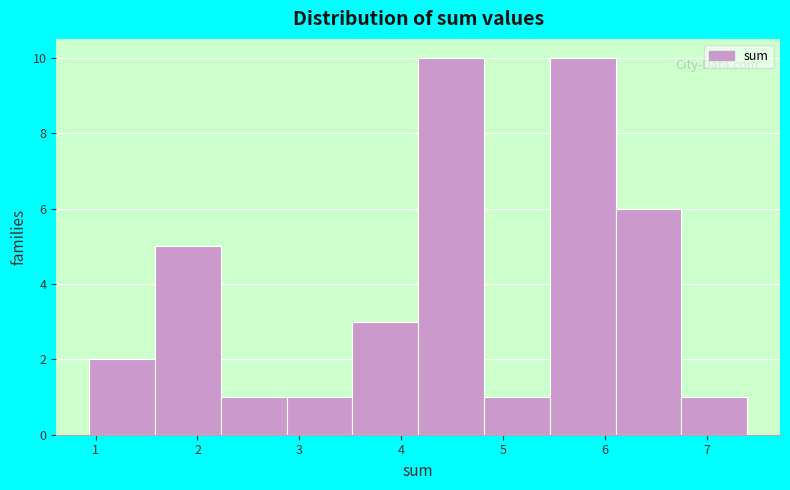

Reading left to right, list every bar in this chart as the range it spans on the x-axis followed by its height. Neither the bar edges nor the heights are printed on the chart, so give them approximately, as read against the axes.

0.9 to 1.6: 2
1.6 to 2.2: 5
2.2 to 2.9: 1
2.9 to 3.5: 1
3.5 to 4.2: 3
4.2 to 4.8: 10
4.8 to 5.5: 1
5.5 to 6.1: 10
6.1 to 6.7: 6
6.7 to 7.4: 1